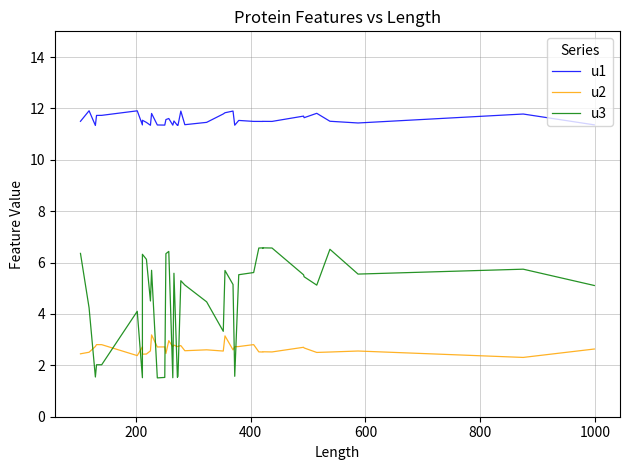

The u2 series shows 4.3 at 26. True or false?

False